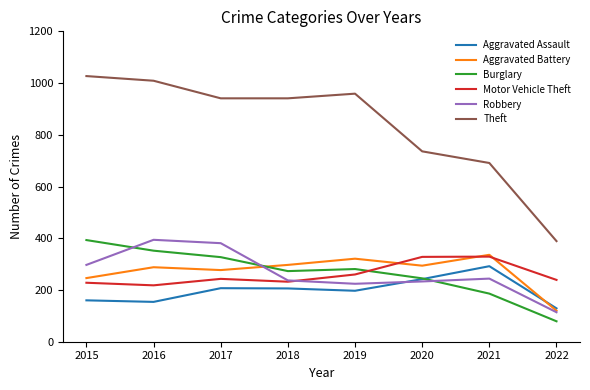

Which series has the largest range (max minus min)?

Theft